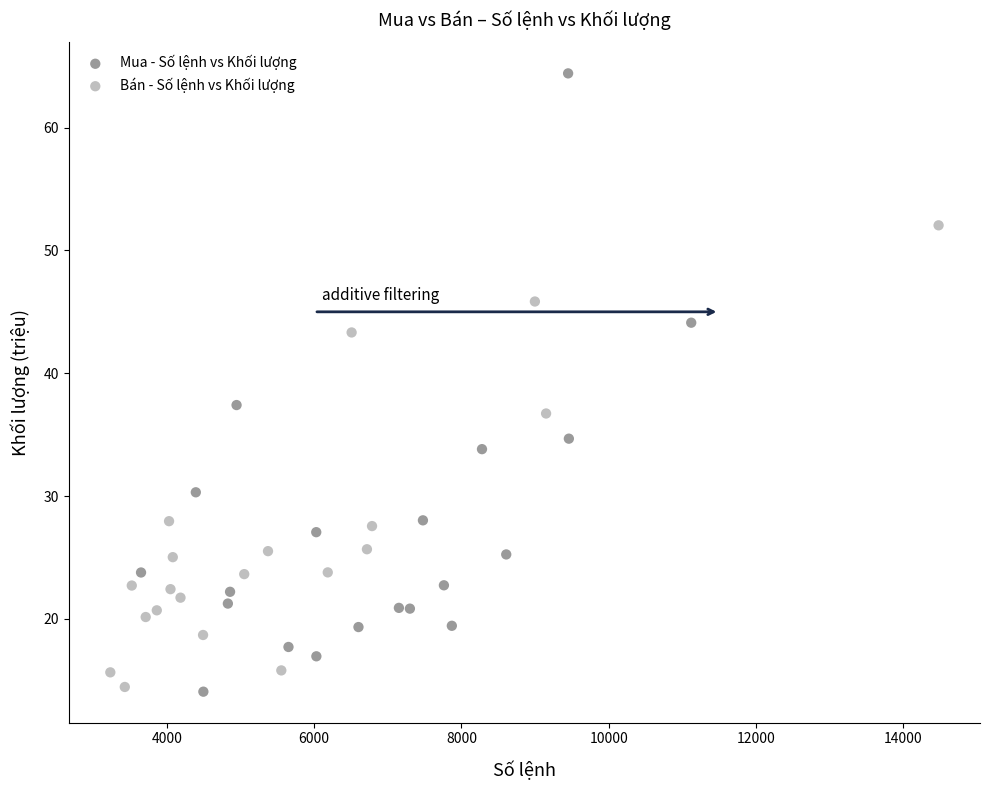

Which series reaches the maximum Y coordinate?

Mua - Số lệnh vs Khối lượng